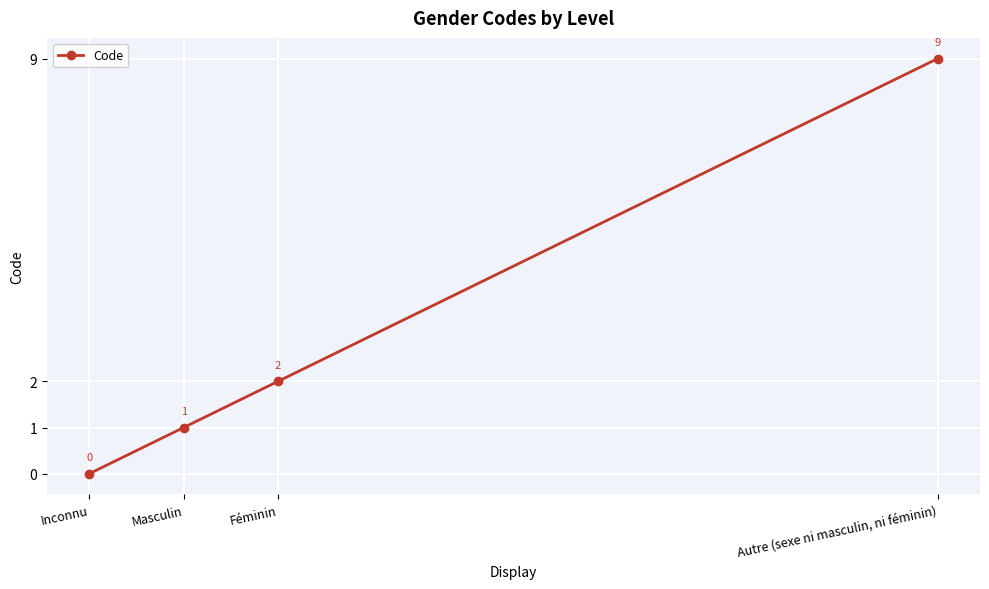

How many categories are shown in the chart?

4